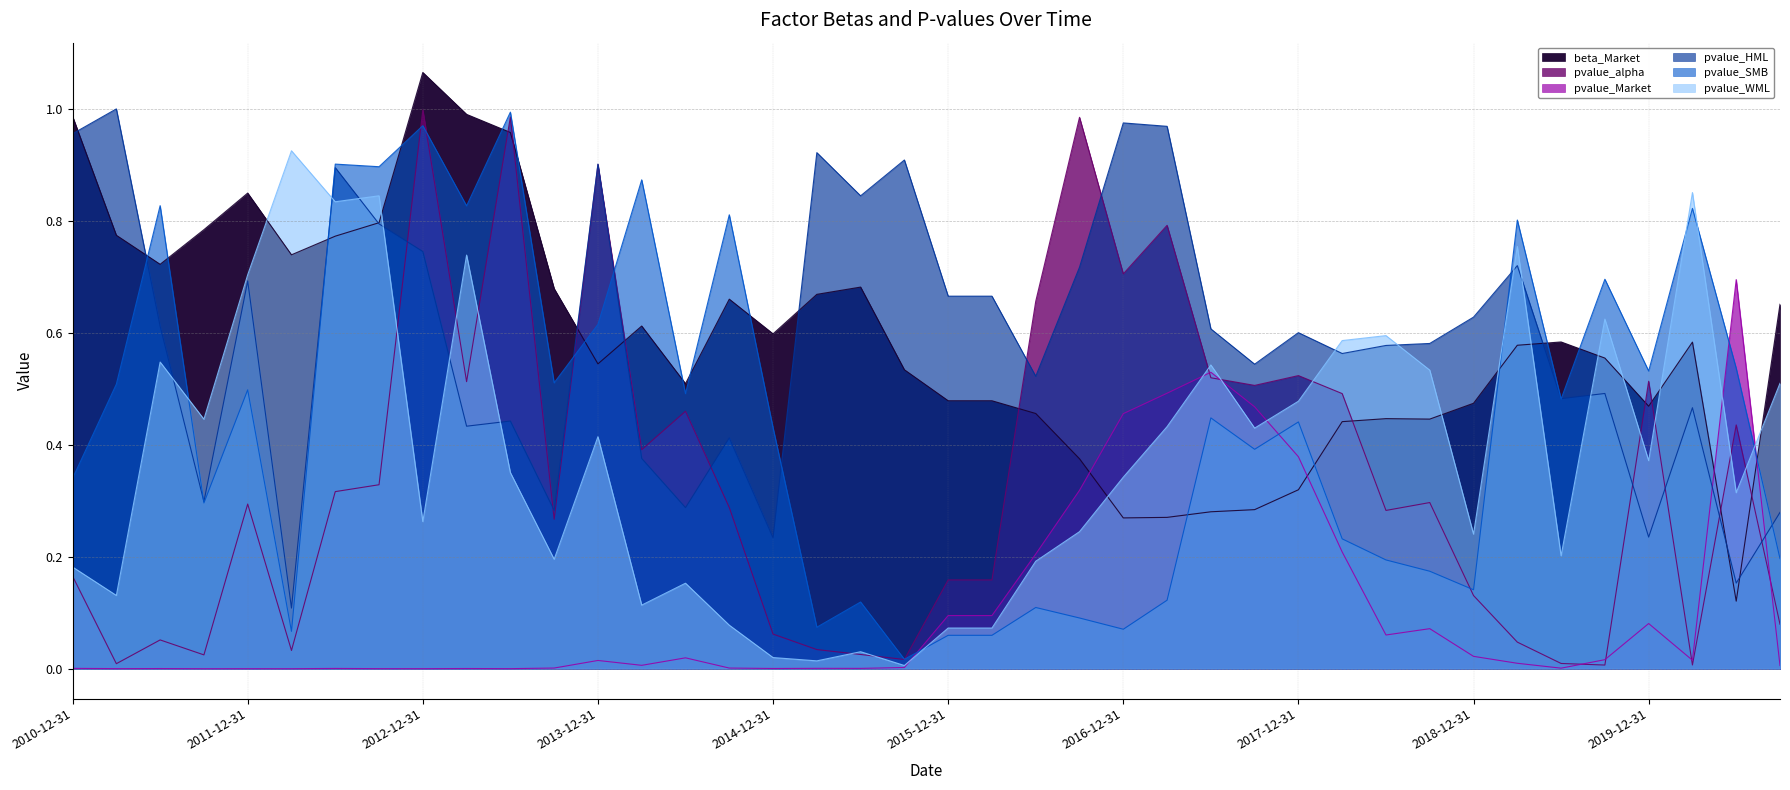

Reading left to right, what are all the values shown in this chart?

beta_Market: 2010-12-31=1.0	2011-03-31=0.8	2011-06-30=0.7	2011-09-30=0.8	2011-12-31=0.8	2012-03-31=0.7	2012-06-30=0.8	2012-09-30=0.8	2012-12-31=1.1	2013-03-31=1.0	2013-06-30=1.0	2013-09-30=0.7	2013-12-31=0.5	2014-03-31=0.6	2014-06-30=0.5	2014-09-30=0.7	2014-12-31=0.6	2015-03-31=0.7	2015-06-30=0.7	2015-09-30=0.5	2015-12-31=0.5	2016-03-31=0.5	2016-06-30=0.5	2016-09-30=0.4	2016-12-31=0.3	2017-03-31=0.3	2017-06-30=0.3	2017-09-30=0.3	2017-12-31=0.3	2018-03-31=0.4	2018-06-30=0.4	2018-09-30=0.4	2018-12-31=0.5	2019-03-31=0.6	2019-06-30=0.6	2019-09-30=0.6	2019-12-31=0.5	2020-03-31=0.6	2020-06-30=0.1	2020-09-30=0.7
pvalue_alpha: 2010-12-31=0.2	2011-03-31=0.0	2011-06-30=0.1	2011-09-30=0.0	2011-12-31=0.3	2012-03-31=0.0	2012-06-30=0.3	2012-09-30=0.3	2012-12-31=1.0	2013-03-31=0.5	2013-06-30=1.0	2013-09-30=0.3	2013-12-31=0.9	2014-03-31=0.4	2014-06-30=0.5	2014-09-30=0.3	2014-12-31=0.1	2015-03-31=0.0	2015-06-30=0.0	2015-09-30=0.0	2015-12-31=0.2	2016-03-31=0.2	2016-06-30=0.7	2016-09-30=1.0	2016-12-31=0.7	2017-03-31=0.8	2017-06-30=0.5	2017-09-30=0.5	2017-12-31=0.5	2018-03-31=0.5	2018-06-30=0.3	2018-09-30=0.3	2018-12-31=0.1	2019-03-31=0.0	2019-06-30=0.0	2019-09-30=0.0	2019-12-31=0.5	2020-03-31=0.0	2020-06-30=0.4	2020-09-30=0.1
pvalue_Market: 2010-12-31=0.0	2011-03-31=0.0	2011-06-30=0.0	2011-09-30=0.0	2011-12-31=0.0	2012-03-31=0.0	2012-06-30=0.0	2012-09-30=0.0	2012-12-31=0.0	2013-03-31=0.0	2013-06-30=0.0	2013-09-30=0.0	2013-12-31=0.0	2014-03-31=0.0	2014-06-30=0.0	2014-09-30=0.0	2014-12-31=0.0	2015-03-31=0.0	2015-06-30=0.0	2015-09-30=0.0	2015-12-31=0.1	2016-03-31=0.1	2016-06-30=0.2	2016-09-30=0.3	2016-12-31=0.5	2017-03-31=0.5	2017-06-30=0.5	2017-09-30=0.5	2017-12-31=0.4	2018-03-31=0.2	2018-06-30=0.1	2018-09-30=0.1	2018-12-31=0.0	2019-03-31=0.0	2019-06-30=0.0	2019-09-30=0.0	2019-12-31=0.1	2020-03-31=0.0	2020-06-30=0.7	2020-09-30=0.0
pvalue_HML: 2010-12-31=1.0	2011-03-31=1.0	2011-06-30=0.6	2011-09-30=0.3	2011-12-31=0.7	2012-03-31=0.1	2012-06-30=0.9	2012-09-30=0.8	2012-12-31=0.7	2013-03-31=0.4	2013-06-30=0.4	2013-09-30=0.3	2013-12-31=0.9	2014-03-31=0.4	2014-06-30=0.3	2014-09-30=0.4	2014-12-31=0.2	2015-03-31=0.9	2015-06-30=0.8	2015-09-30=0.9	2015-12-31=0.7	2016-03-31=0.7	2016-06-30=0.5	2016-09-30=0.7	2016-12-31=1.0	2017-03-31=1.0	2017-06-30=0.6	2017-09-30=0.5	2017-12-31=0.6	2018-03-31=0.6	2018-06-30=0.6	2018-09-30=0.6	2018-12-31=0.6	2019-03-31=0.7	2019-06-30=0.5	2019-09-30=0.5	2019-12-31=0.2	2020-03-31=0.5	2020-06-30=0.2	2020-09-30=0.3
pvalue_SMB: 2010-12-31=0.3	2011-03-31=0.5	2011-06-30=0.8	2011-09-30=0.3	2011-12-31=0.5	2012-03-31=0.1	2012-06-30=0.9	2012-09-30=0.9	2012-12-31=1.0	2013-03-31=0.8	2013-06-30=1.0	2013-09-30=0.5	2013-12-31=0.6	2014-03-31=0.9	2014-06-30=0.5	2014-09-30=0.8	2014-12-31=0.4	2015-03-31=0.1	2015-06-30=0.1	2015-09-30=0.0	2015-12-31=0.1	2016-03-31=0.1	2016-06-30=0.1	2016-09-30=0.1	2016-12-31=0.1	2017-03-31=0.1	2017-06-30=0.4	2017-09-30=0.4	2017-12-31=0.4	2018-03-31=0.2	2018-06-30=0.2	2018-09-30=0.2	2018-12-31=0.1	2019-03-31=0.8	2019-06-30=0.5	2019-09-30=0.7	2019-12-31=0.5	2020-03-31=0.8	2020-06-30=0.5	2020-09-30=0.2
pvalue_WML: 2010-12-31=0.2	2011-03-31=0.1	2011-06-30=0.5	2011-09-30=0.4	2011-12-31=0.7	2012-03-31=0.9	2012-06-30=0.8	2012-09-30=0.8	2012-12-31=0.3	2013-03-31=0.7	2013-06-30=0.4	2013-09-30=0.2	2013-12-31=0.4	2014-03-31=0.1	2014-06-30=0.2	2014-09-30=0.1	2014-12-31=0.0	2015-03-31=0.0	2015-06-30=0.0	2015-09-30=0.0	2015-12-31=0.1	2016-03-31=0.1	2016-06-30=0.2	2016-09-30=0.2	2016-12-31=0.3	2017-03-31=0.4	2017-06-30=0.5	2017-09-30=0.4	2017-12-31=0.5	2018-03-31=0.6	2018-06-30=0.6	2018-09-30=0.5	2018-12-31=0.2	2019-03-31=0.8	2019-06-30=0.2	2019-09-30=0.6	2019-12-31=0.4	2020-03-31=0.9	2020-06-30=0.3	2020-09-30=0.5